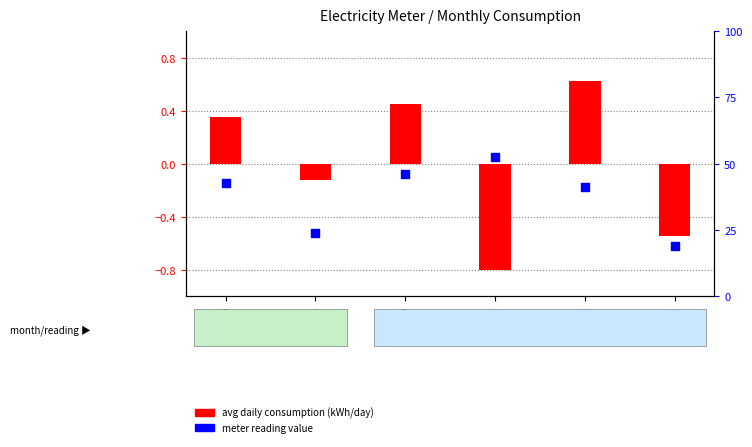

At which category is the sum across all series the highest?

22192